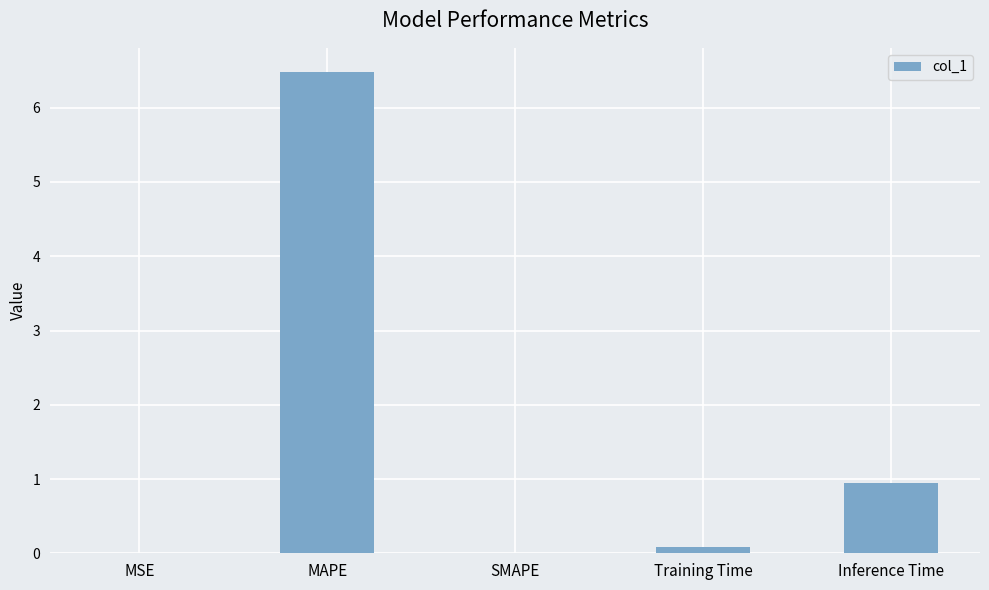

The chart shows a value of 1.3 at Inference Time. True or false?

False